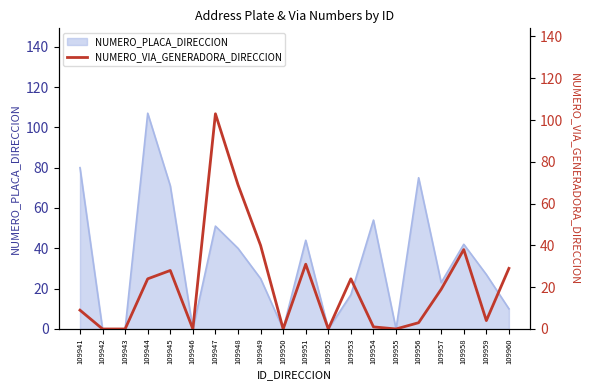

The chart shows a value of 9 at 109941. True or false?

True